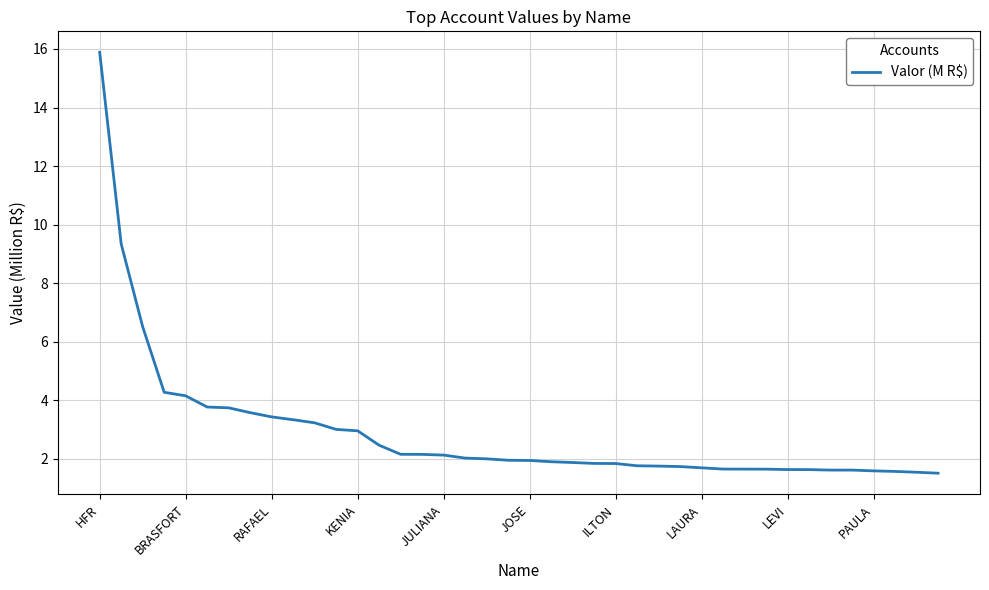

What is the greatest value displayed?

15.9